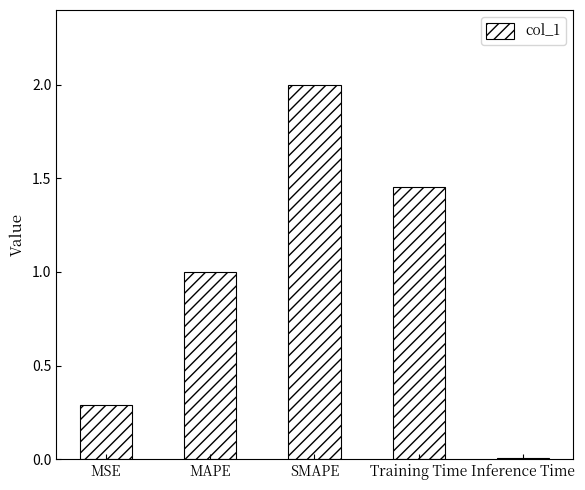

Are the bars horizontal?

No